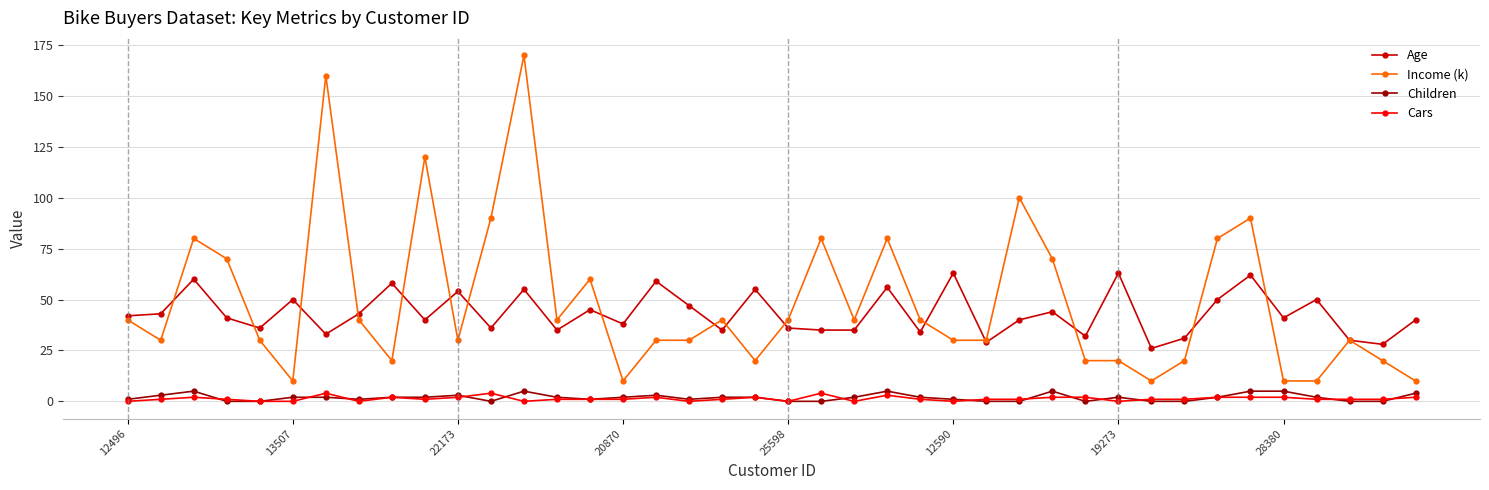

Which series has the widest spread of values?

Income (k)